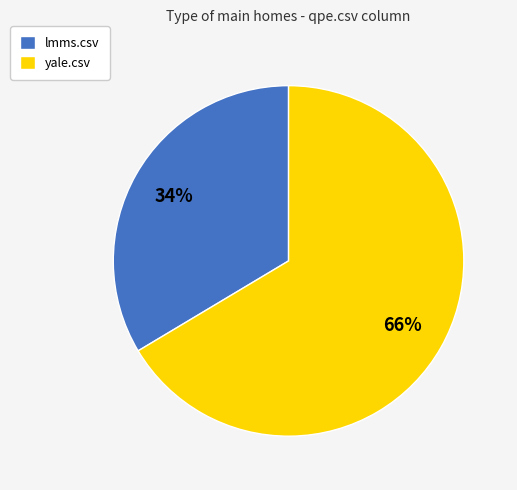

Count the number of slices in the pie.

2